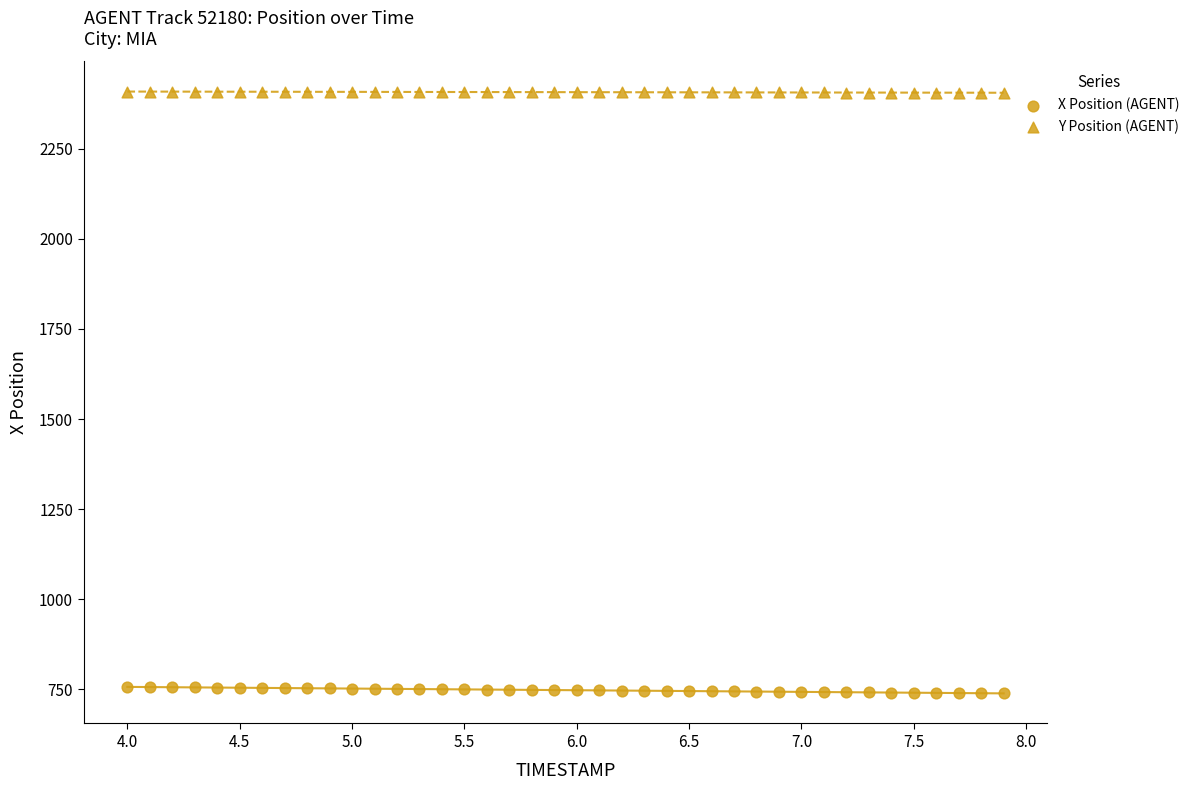

How many data points are displayed?

80